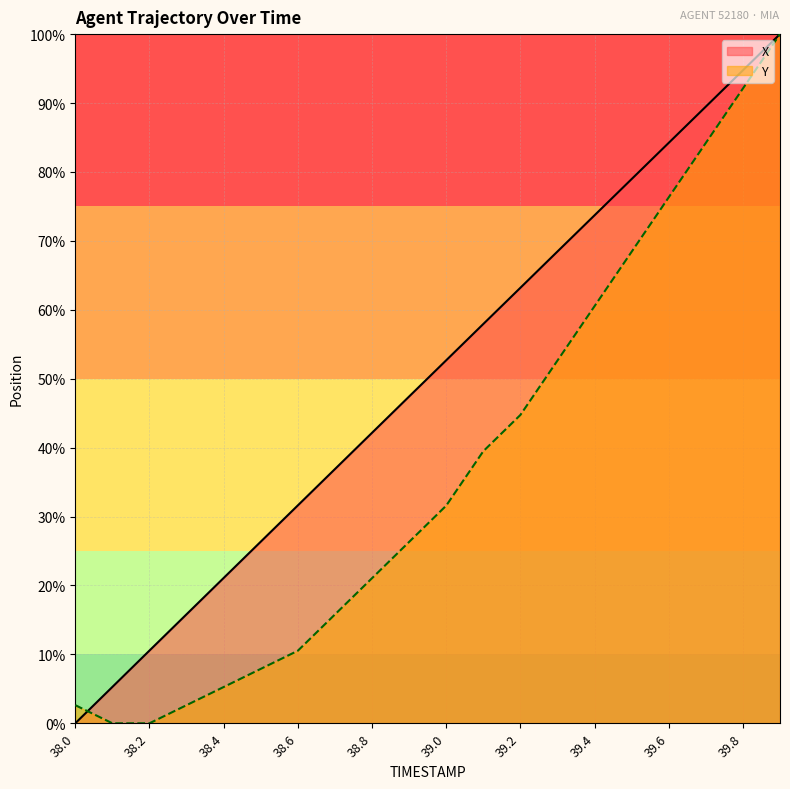

List the labels in order of Y value, smallest first.

38.1, 38.2, 38.0, 38.3, 38.4, 38.5, 38.6, 38.7, 38.8, 38.9, 39.0, 39.1, 39.2, 39.3, 39.4, 39.5, 39.6, 39.7, 39.8, 39.9